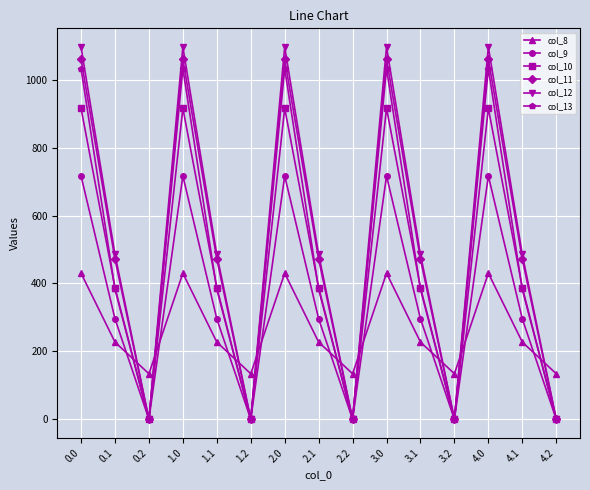

Count the number of data series in this chart.

6